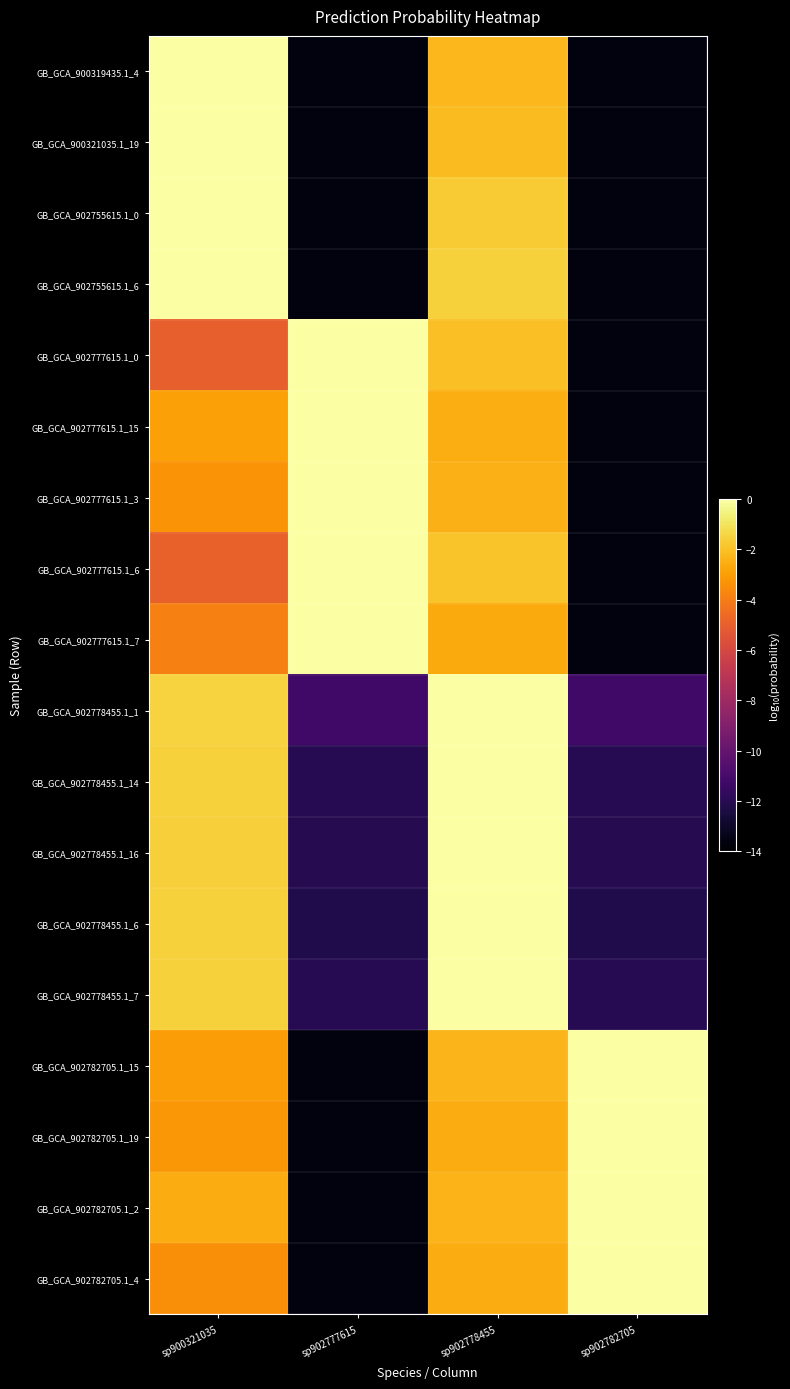

At sp902778455, list the series in order from smallest to largest.

GB_GCA_902777615.1_7, GB_GCA_902782705.1_19, GB_GCA_902782705.1_4, GB_GCA_902777615.1_15, GB_GCA_902777615.1_3, GB_GCA_902782705.1_2, GB_GCA_902782705.1_15, GB_GCA_900319435.1_4, GB_GCA_900321035.1_19, GB_GCA_902777615.1_0, GB_GCA_902777615.1_6, GB_GCA_902755615.1_0, GB_GCA_902755615.1_6, GB_GCA_902778455.1_1, GB_GCA_902778455.1_14, GB_GCA_902778455.1_7, GB_GCA_902778455.1_6, GB_GCA_902778455.1_16